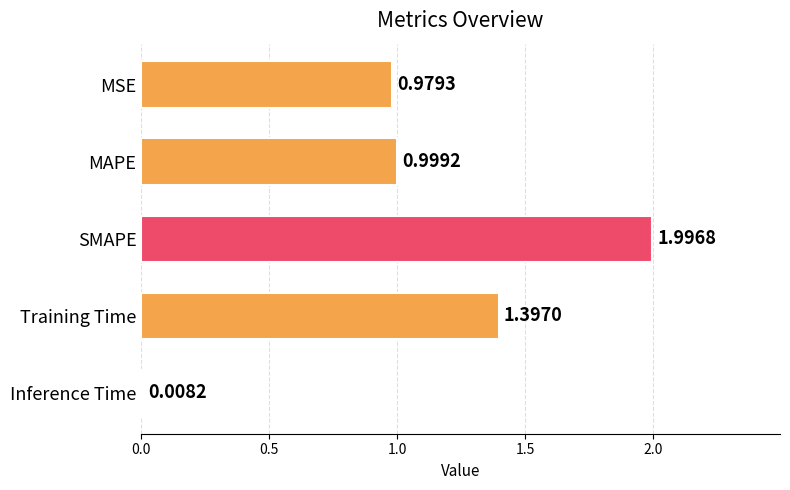

What is the label of the 3rd bar from the bottom?

SMAPE